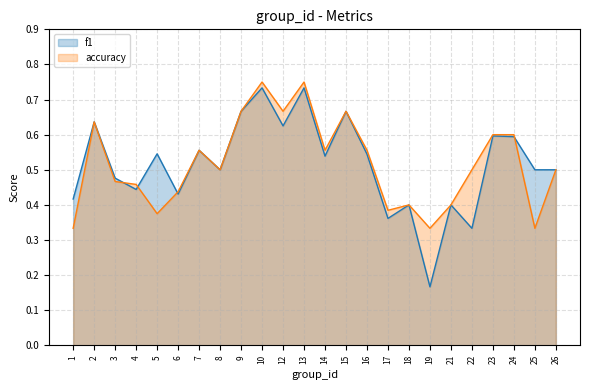

The value of f1 at 10 is 1.2. True or false?

False